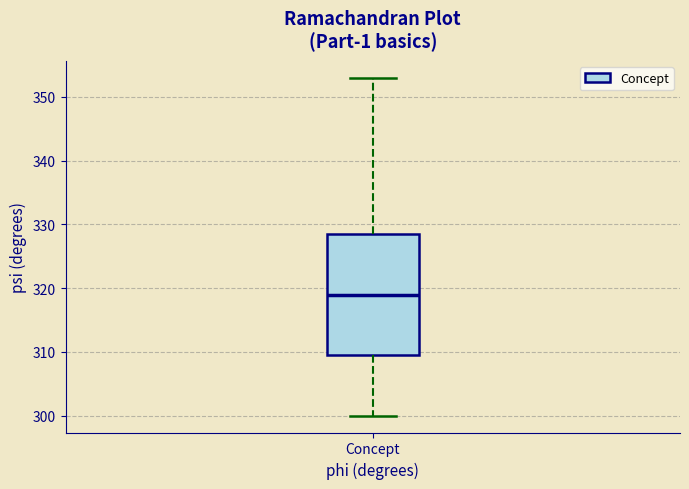

Transcribe this box plot: give where the median line is, the range the box spans, and where the two whiskers end, as read against the y-axis. The values are not printed on the chart, so give them approximately, as read against the axis.

median 319, box 310 to 329, whiskers 300 to 353